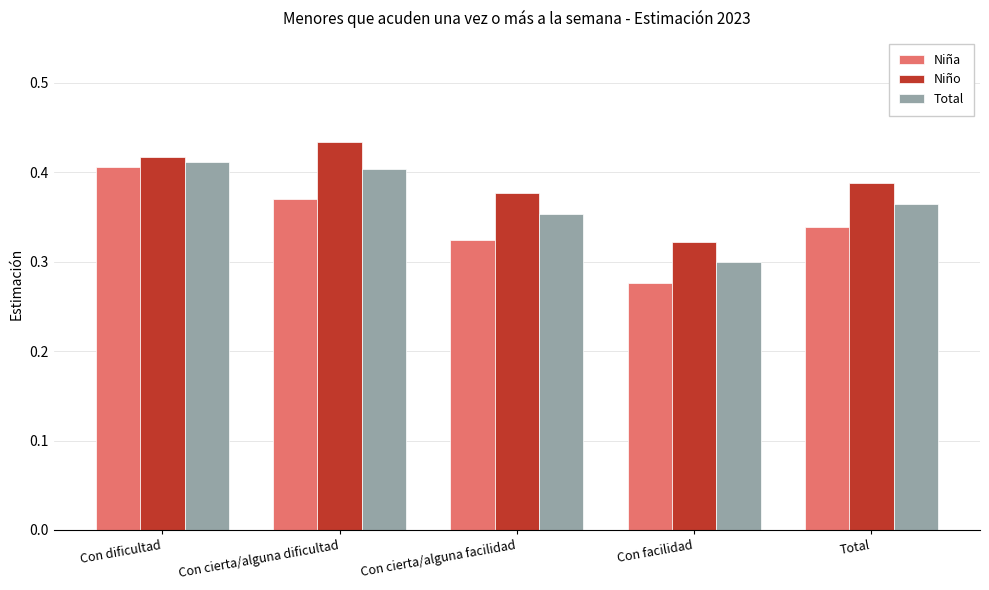

How many Niño values are between 0 and 1?

5